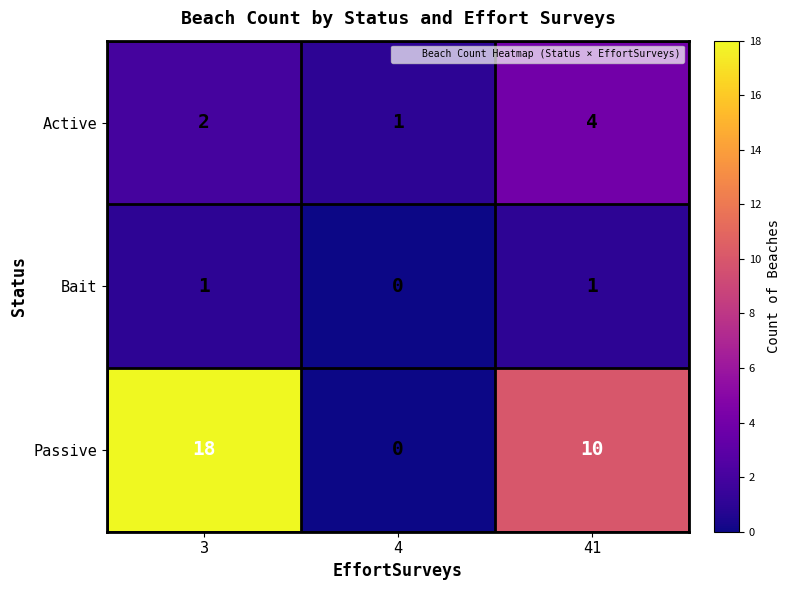

How many distinct data groups are displayed?

3